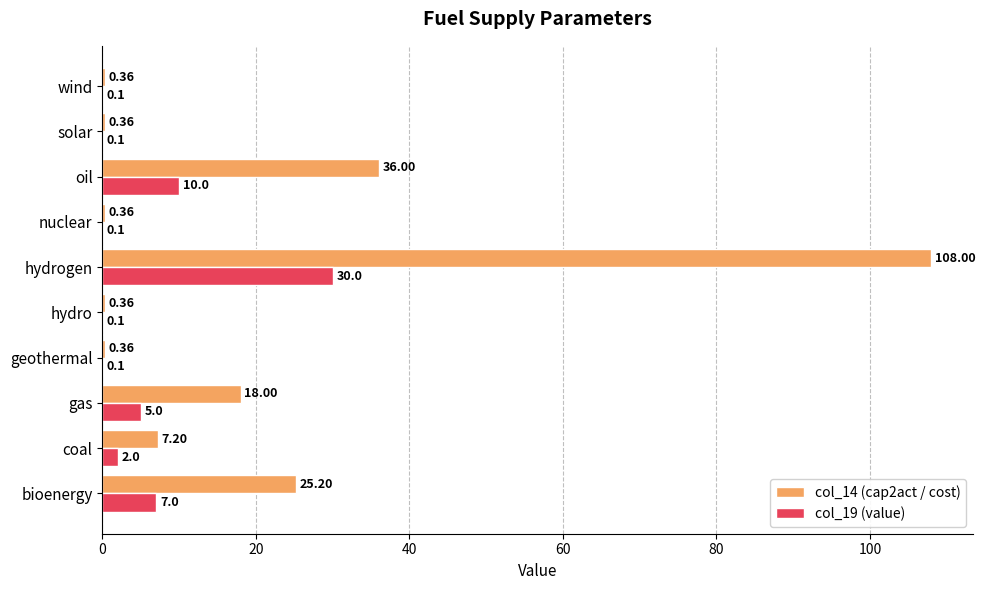

At which label is col_19 (value) closest to 15?

oil